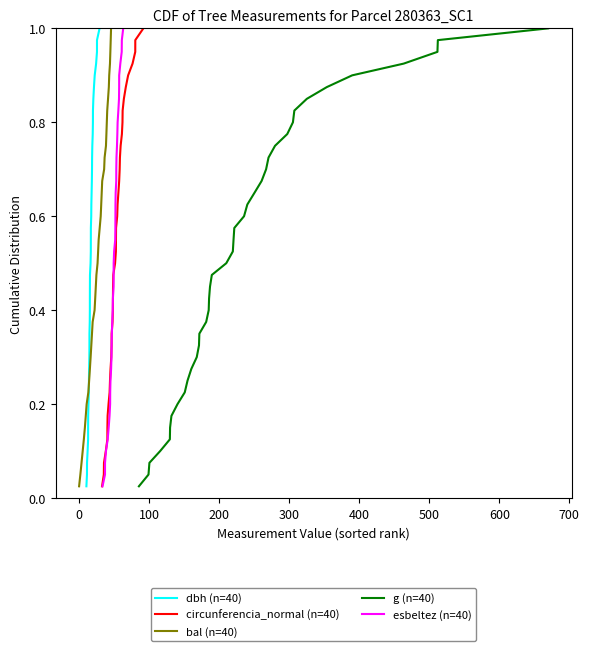

True or false: circunferencia_normal (n=40) and dbh (n=40) intersect in this chart.

False